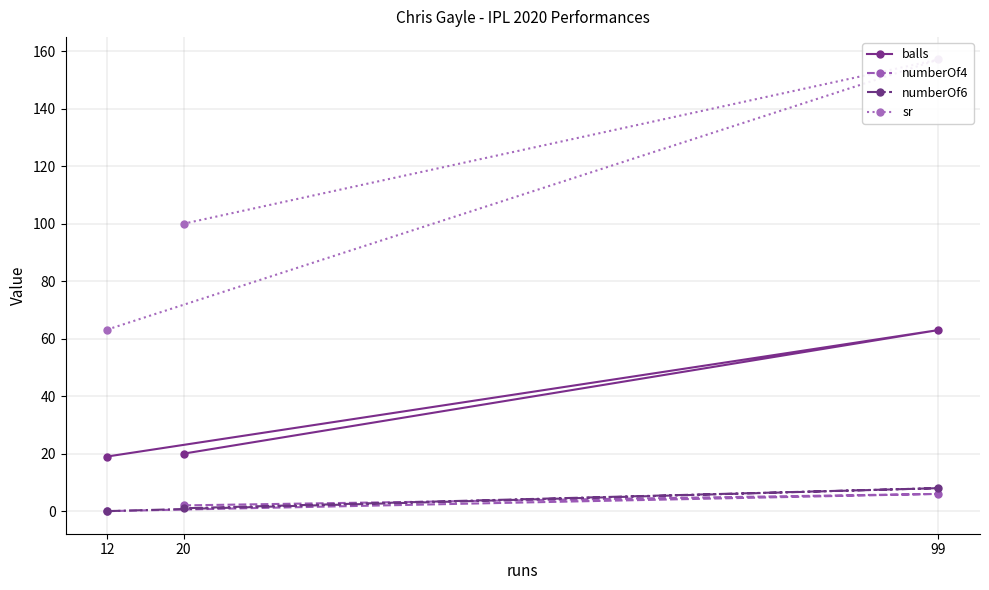

What is the highest value of the balls series?

63